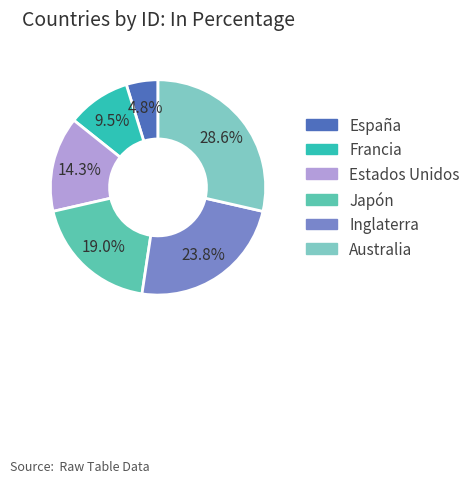

What percentage is the Estados Unidos slice, to the nearest percent?

14%